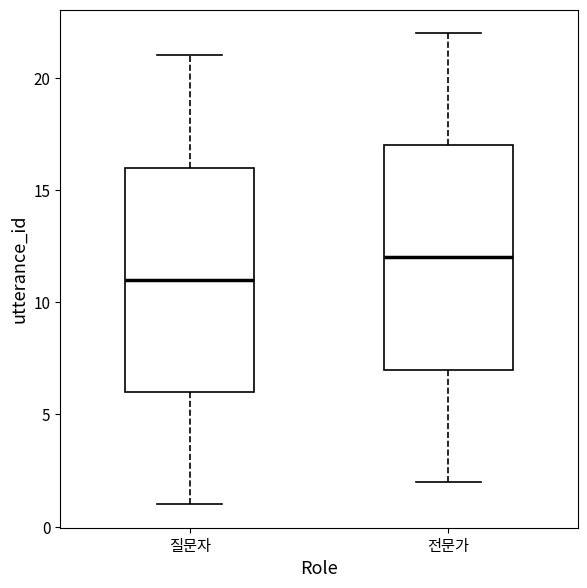

Reading left to right, read every box against the y-axis: the position of its median line, the range the box covers, and the ends of its whiskers. The values are not printed on the chart, so give them approximately, as read against the axis.

질문자: median 11, box 6 to 16, whiskers 1 to 21
전문가: median 12, box 7 to 17, whiskers 2 to 22